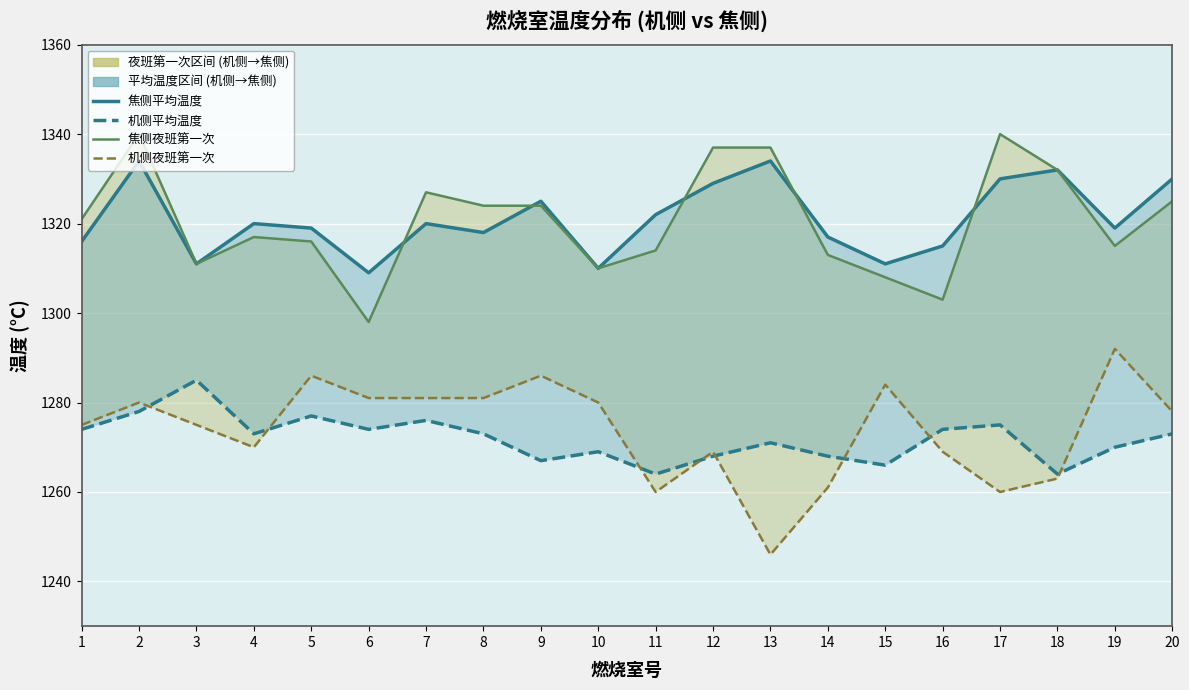

How many data points in 机侧夜班第一次_line are less than 1278?

10